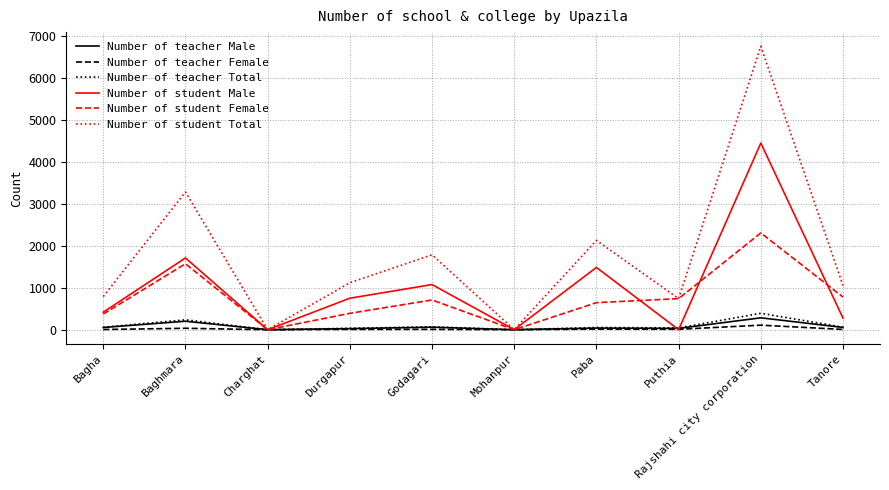

Which series has the widest spread of values?

Number of student Total